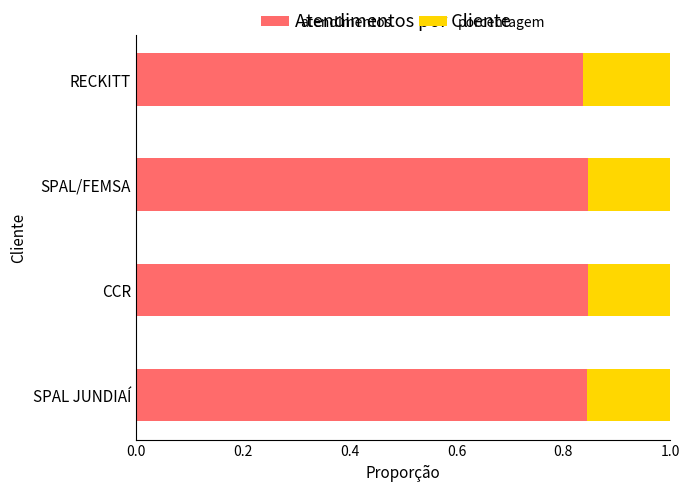

What are all the series names shown in the legend?

atendimentos, porcentagem